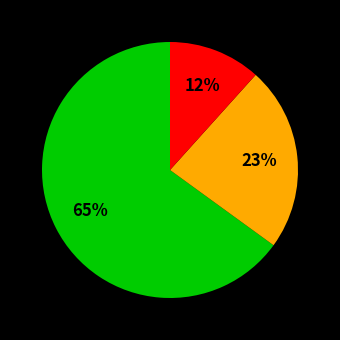

To the nearest percent, what is the difference between the largest and smallest slice percentages?

53%